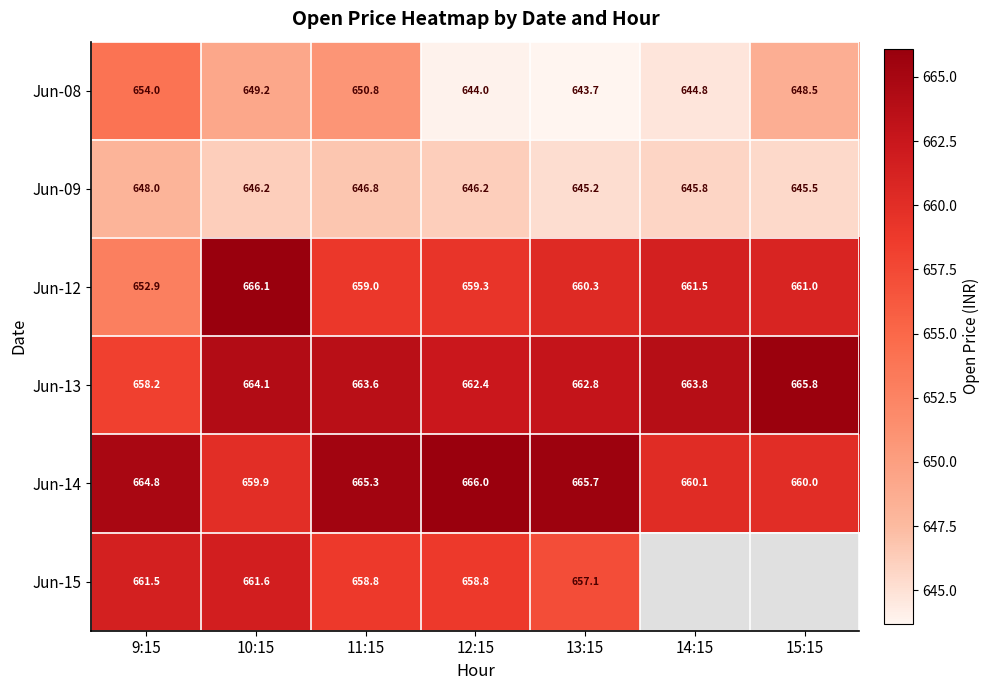

Which has a higher value, 13:15 or 9:15?

9:15